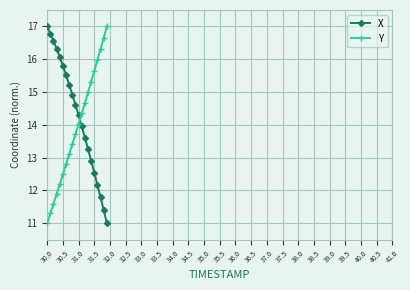

What is the difference between the maximum and minimum values in the Y series?

6.0